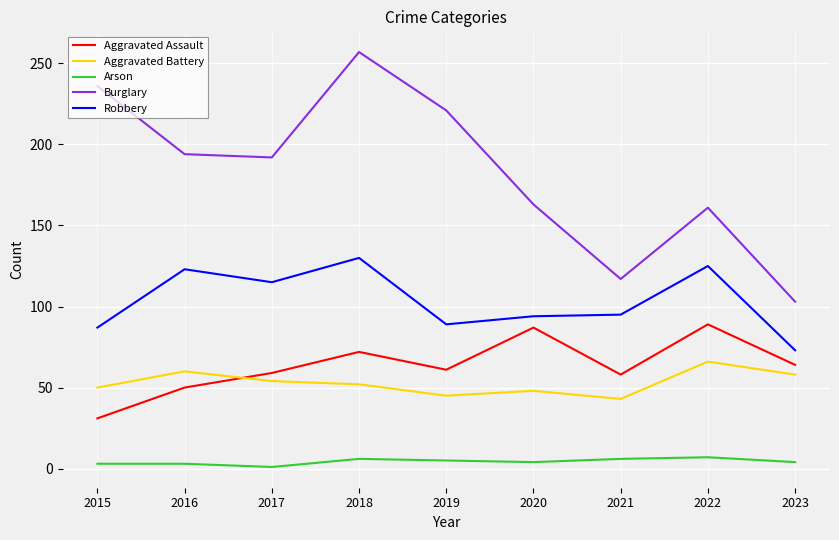

True or false: Burglary has a value of 161 at 2022.

True